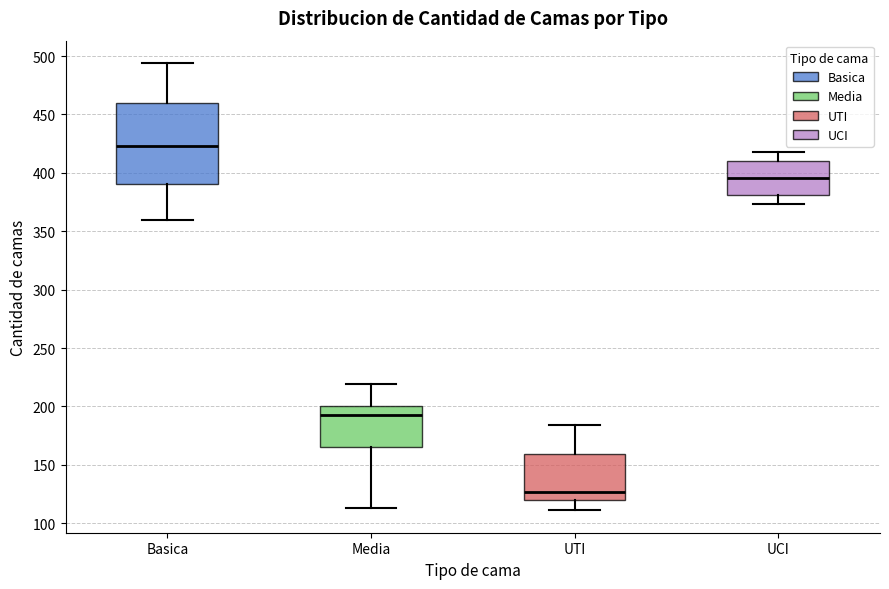

Reading left to right, transcribe this box plot: for each box, give where its median line is, the range the box spans, and where its two whiskers end, as read against the y-axis. The values are not printed on the chart, so give them approximately, as read against the axis.

Basica: median 425, box 390 to 460, whiskers 360 to 495
Media: median 195, box 165 to 200, whiskers 115 to 220
UTI: median 125, box 120 to 160, whiskers 110 to 185
UCI: median 395, box 380 to 410, whiskers 375 to 420